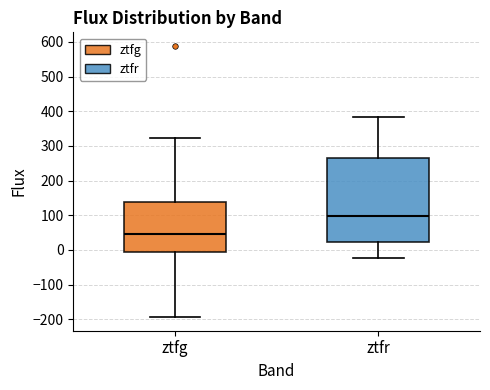

Which box is the tallest, from its lower edge to its upper edge?

ztfr